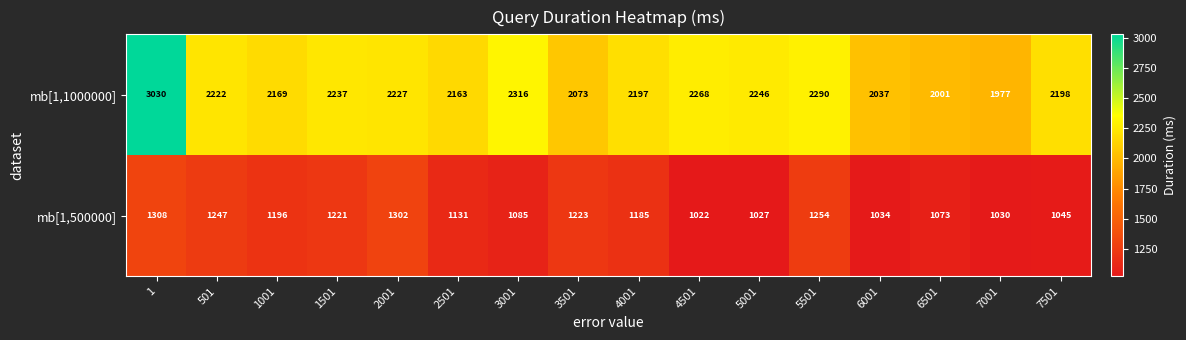

Which label corresponds to the smallest value in the chart?

4501